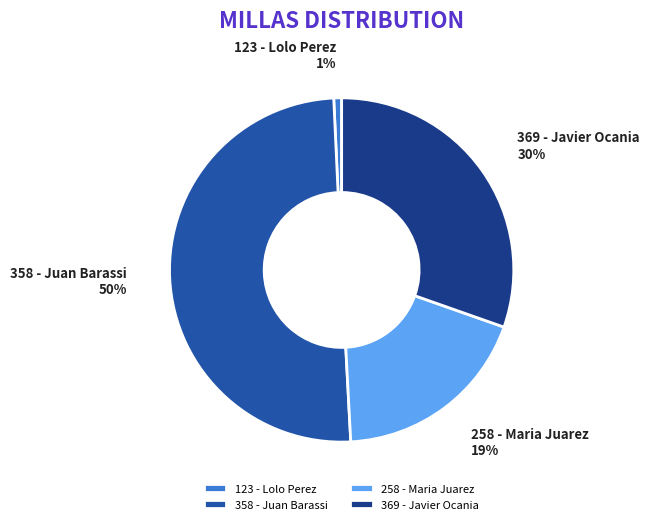

Do 369 - Javier Ocania and 123 - Lolo Perez together represent more than half of the pie?

No